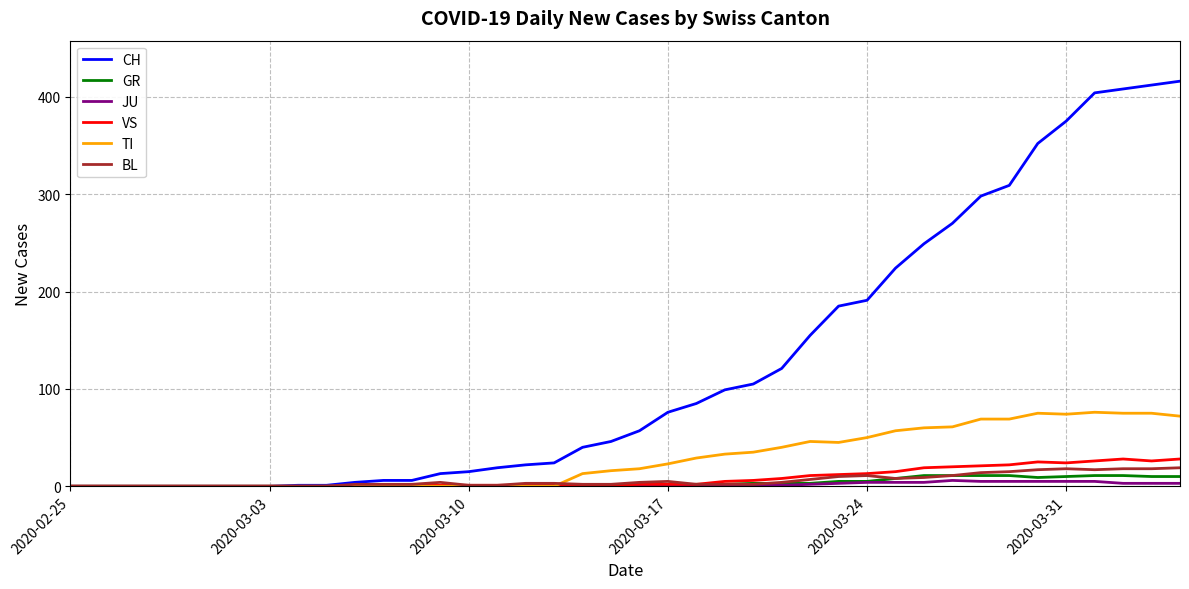

Which series has the largest range (max minus min)?

CH